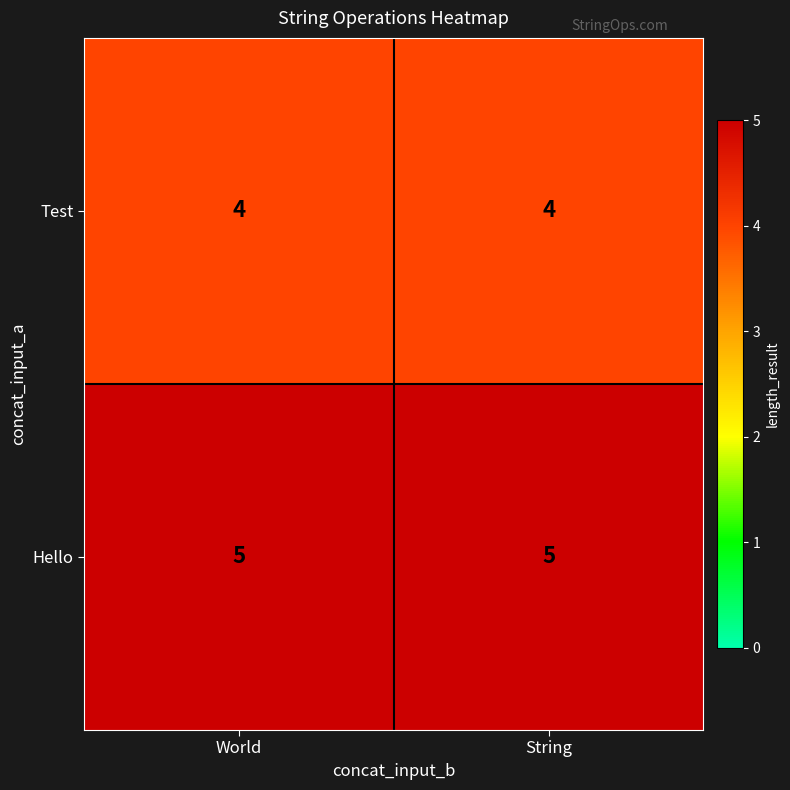

What is the greatest value displayed?

5